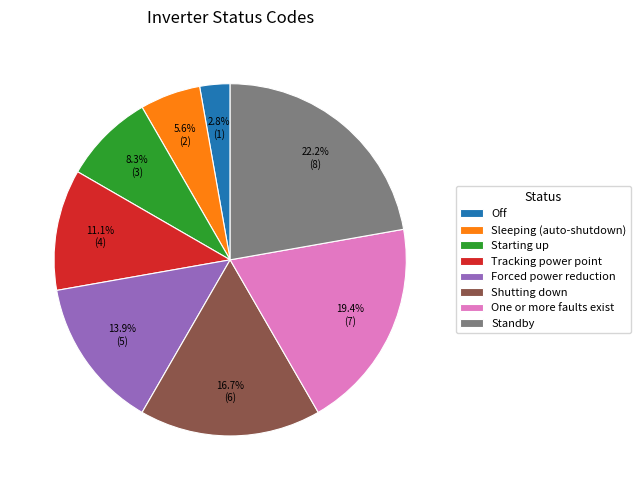

Which category has the biggest portion of the pie?

Standby